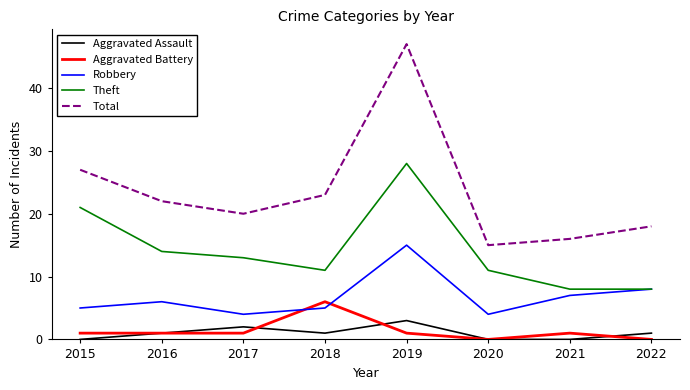

True or false: Aggravated Battery and Theft intersect in this chart.

False